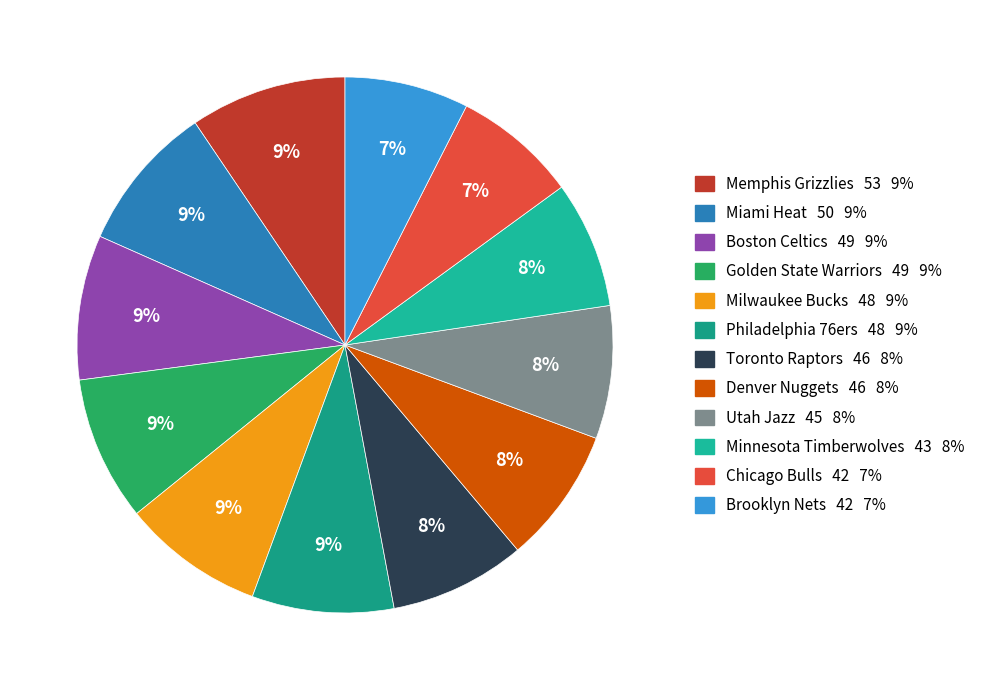

Rank the categories by value from highest to lowest.

Memphis Grizzlies, Miami Heat, Boston Celtics, Golden State Warriors, Milwaukee Bucks, Philadelphia 76ers, Toronto Raptors, Denver Nuggets, Utah Jazz, Minnesota Timberwolves, Chicago Bulls, Brooklyn Nets